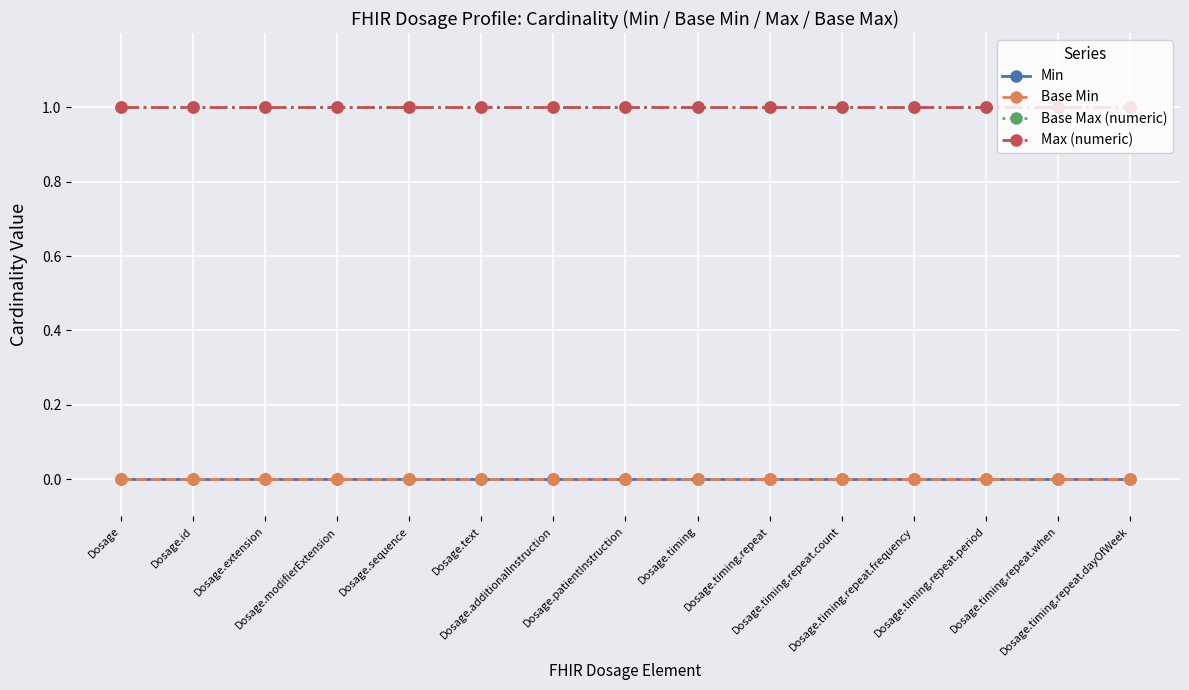

Reading left to right, transcribe all the data shown in this chart.

Min: Dosage=0	Dosage.id=0	Dosage.extension=0	Dosage.modifierExtension=0	Dosage.sequence=0	Dosage.text=0	Dosage.additionalInstruction=0	Dosage.patientInstruction=0	Dosage.timing=0	Dosage.timing.repeat=0	Dosage.timing.repeat.count=0	Dosage.timing.repeat.frequency=0	Dosage.timing.repeat.period=0	Dosage.timing.repeat.when=0	Dosage.timing.repeat.dayOfWeek=0
Base Min: Dosage=0	Dosage.id=0	Dosage.extension=0	Dosage.modifierExtension=0	Dosage.sequence=0	Dosage.text=0	Dosage.additionalInstruction=0	Dosage.patientInstruction=0	Dosage.timing=0	Dosage.timing.repeat=0	Dosage.timing.repeat.count=0	Dosage.timing.repeat.frequency=0	Dosage.timing.repeat.period=0	Dosage.timing.repeat.when=0	Dosage.timing.repeat.dayOfWeek=0
Base Max (numeric): Dosage=1	Dosage.id=1	Dosage.extension=1	Dosage.modifierExtension=1	Dosage.sequence=1	Dosage.text=1	Dosage.additionalInstruction=1	Dosage.patientInstruction=1	Dosage.timing=1	Dosage.timing.repeat=1	Dosage.timing.repeat.count=1	Dosage.timing.repeat.frequency=1	Dosage.timing.repeat.period=1	Dosage.timing.repeat.when=1	Dosage.timing.repeat.dayOfWeek=1
Max (numeric): Dosage=1	Dosage.id=1	Dosage.extension=1	Dosage.modifierExtension=1	Dosage.sequence=1	Dosage.text=1	Dosage.additionalInstruction=1	Dosage.patientInstruction=1	Dosage.timing=1	Dosage.timing.repeat=1	Dosage.timing.repeat.count=1	Dosage.timing.repeat.frequency=1	Dosage.timing.repeat.period=1	Dosage.timing.repeat.when=1	Dosage.timing.repeat.dayOfWeek=1